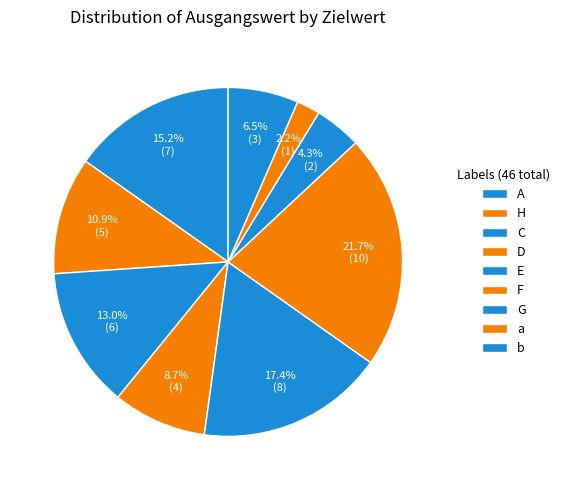

Do E and A together represent more than half of the pie?

No